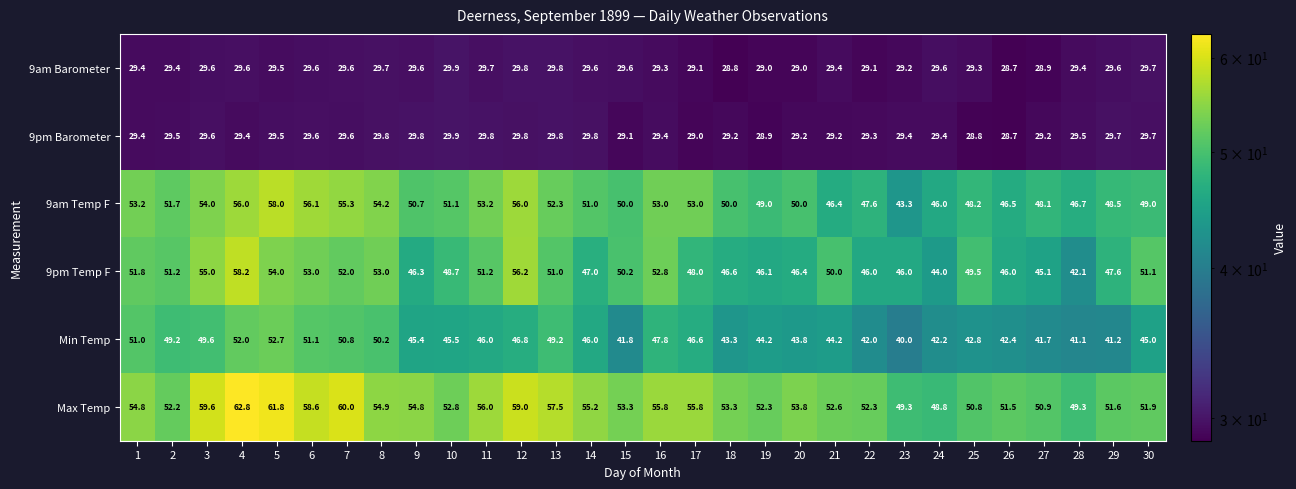

What is the sum of the 9pm Temp F values at 4 and 18?

104.8